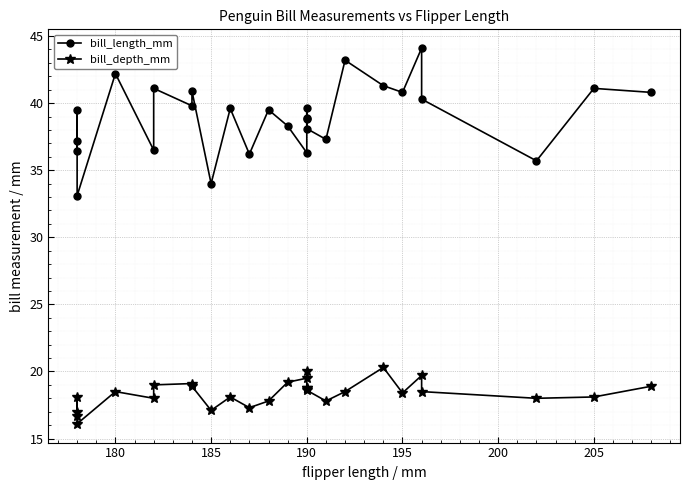

Is the value of bill_depth_mm at 21 greater than the value of bill_length_mm at 19?

No